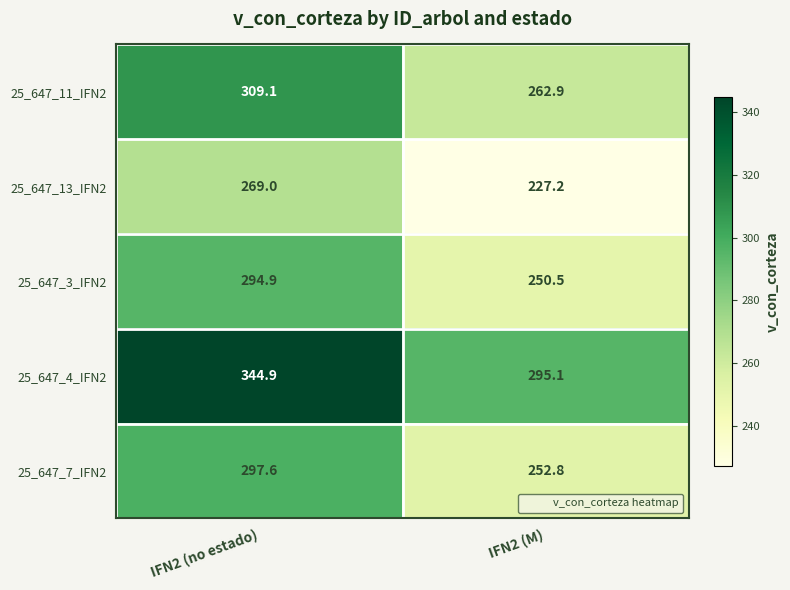

Which series has the widest spread of values?

25_647_4_IFN2